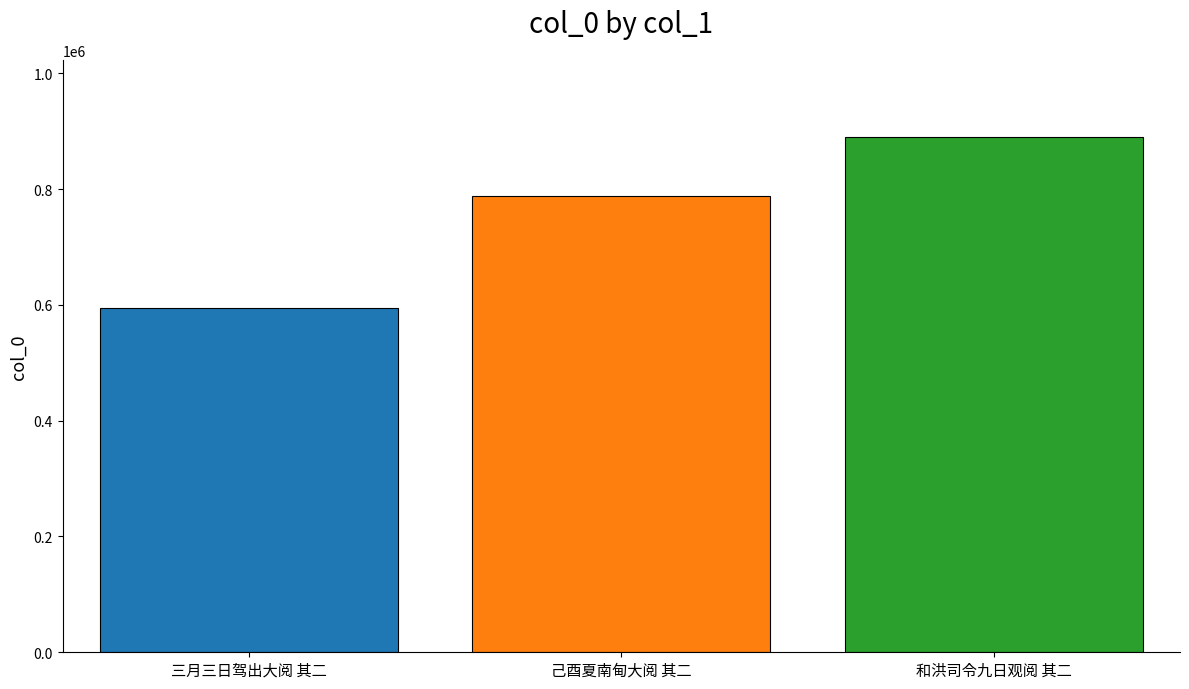

What is the smallest value displayed?

594099